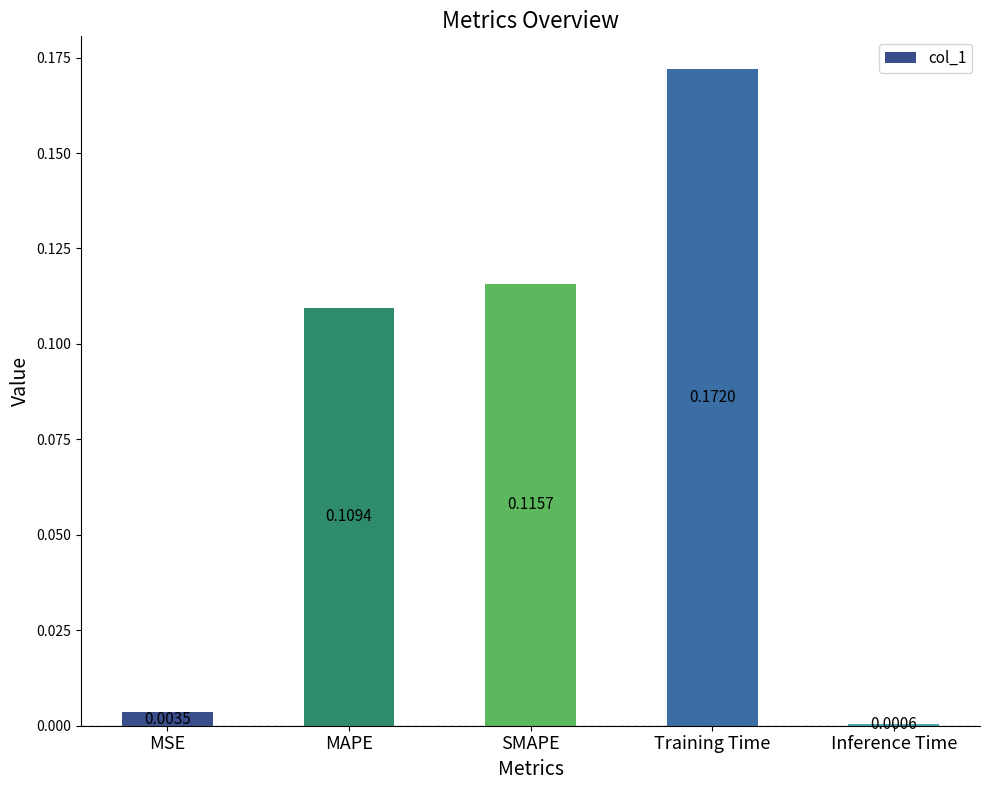

List the labels in order of value, smallest first.

Inference Time, MSE, MAPE, SMAPE, Training Time